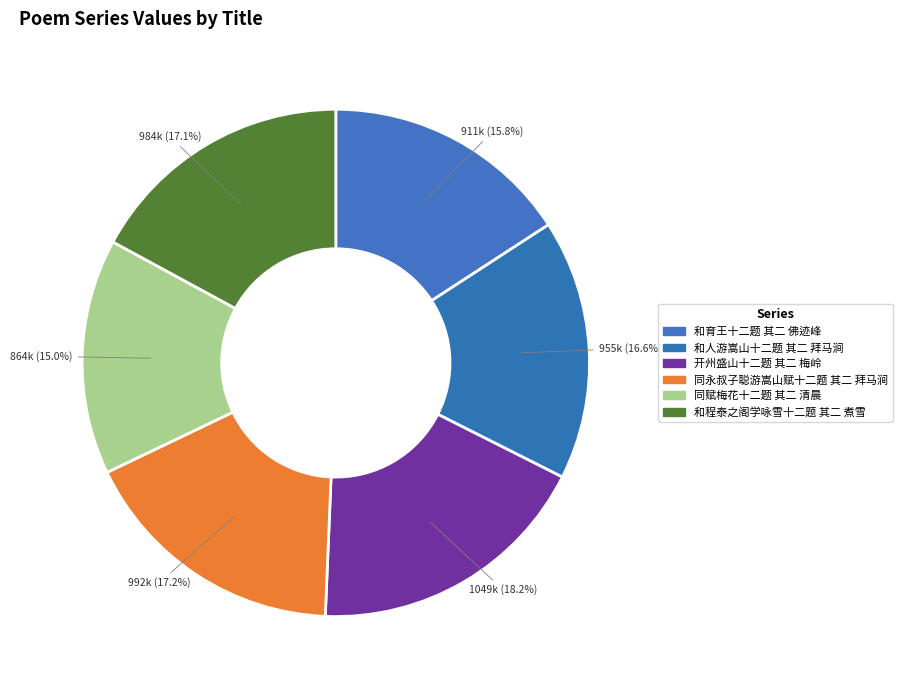

How many segments does this pie chart have?

6